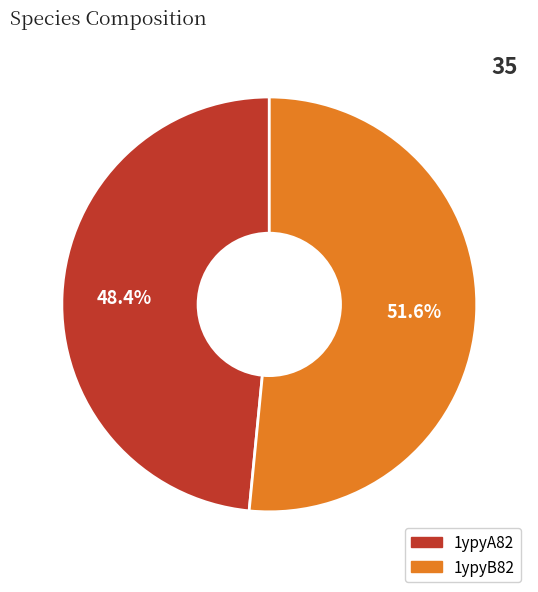

Is it true that 1ypyB82 is 52% of the pie?

True